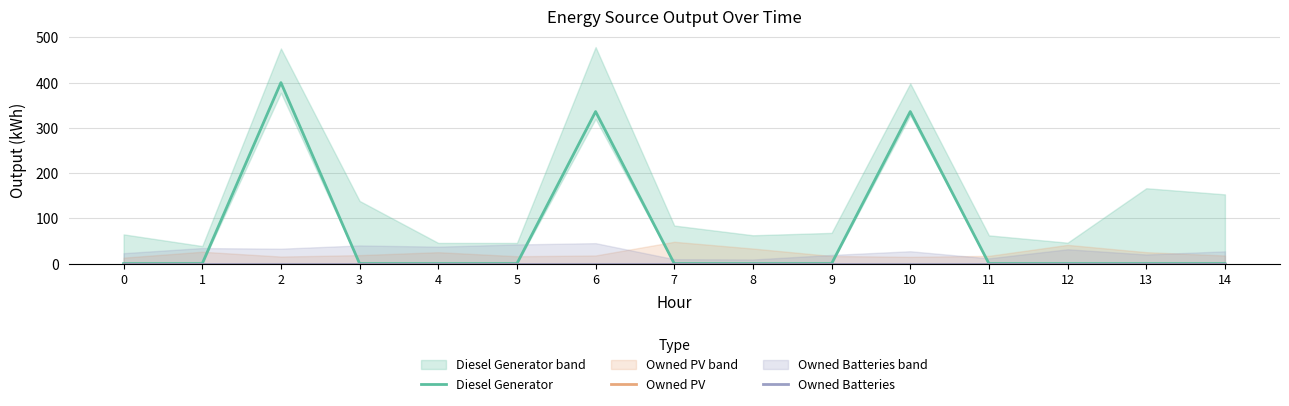

How many values in Diesel Generator are above zero?

3